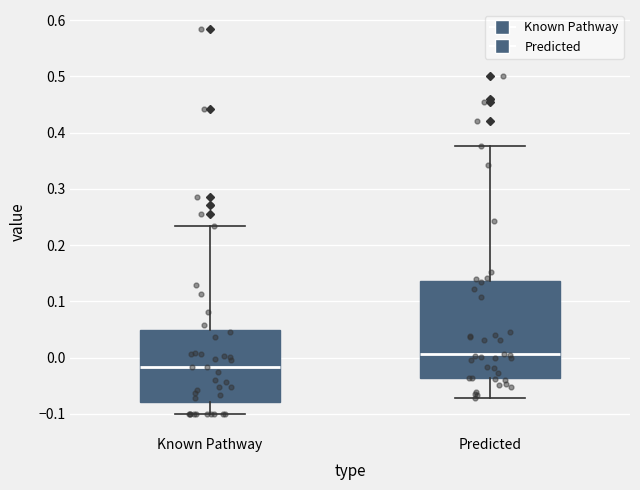

Where does the median line of the box for Known Pathway sit on the y-axis? The values are not printed on the chart, so give them approximately, as read against the axis.

-0.02